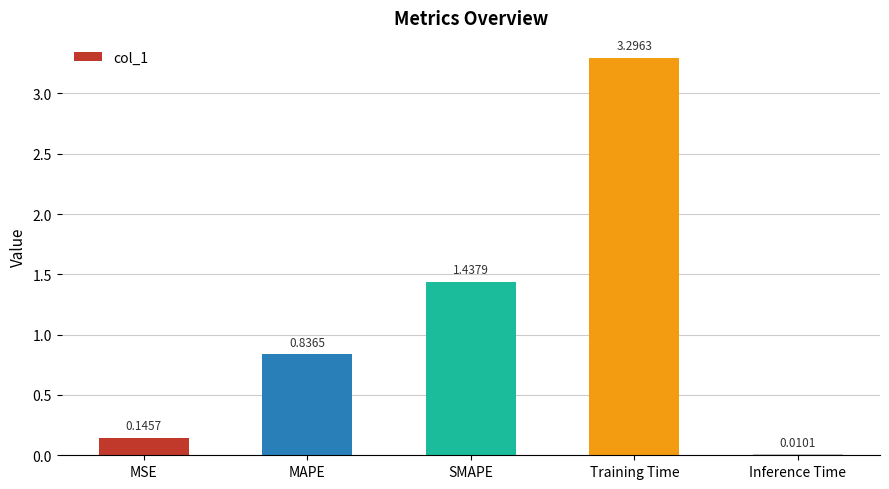

What is the change in value from Training Time to Inference Time?

-3.3